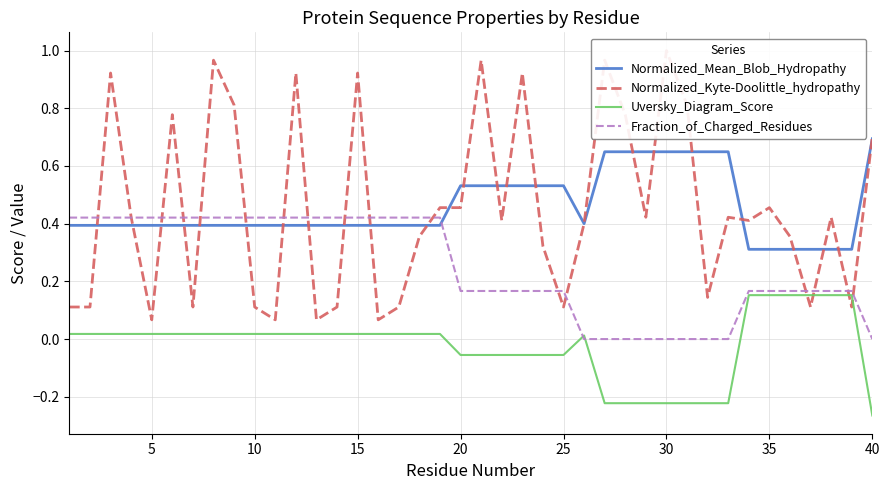

Which category has the highest value in the Normalized_Mean_Blob_Hydropathy series?

40